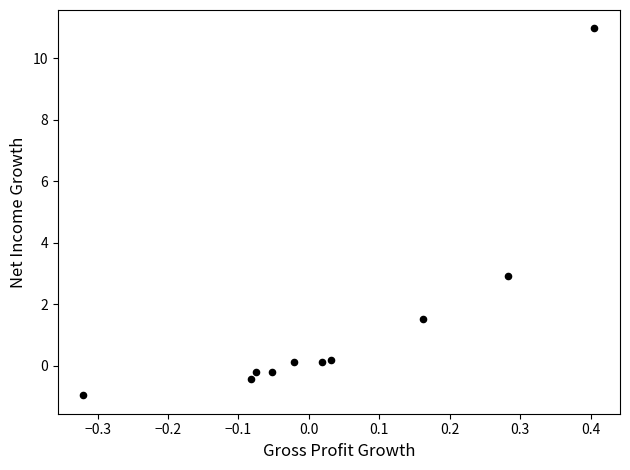

What is the range of X values (max minus min)?

0.7